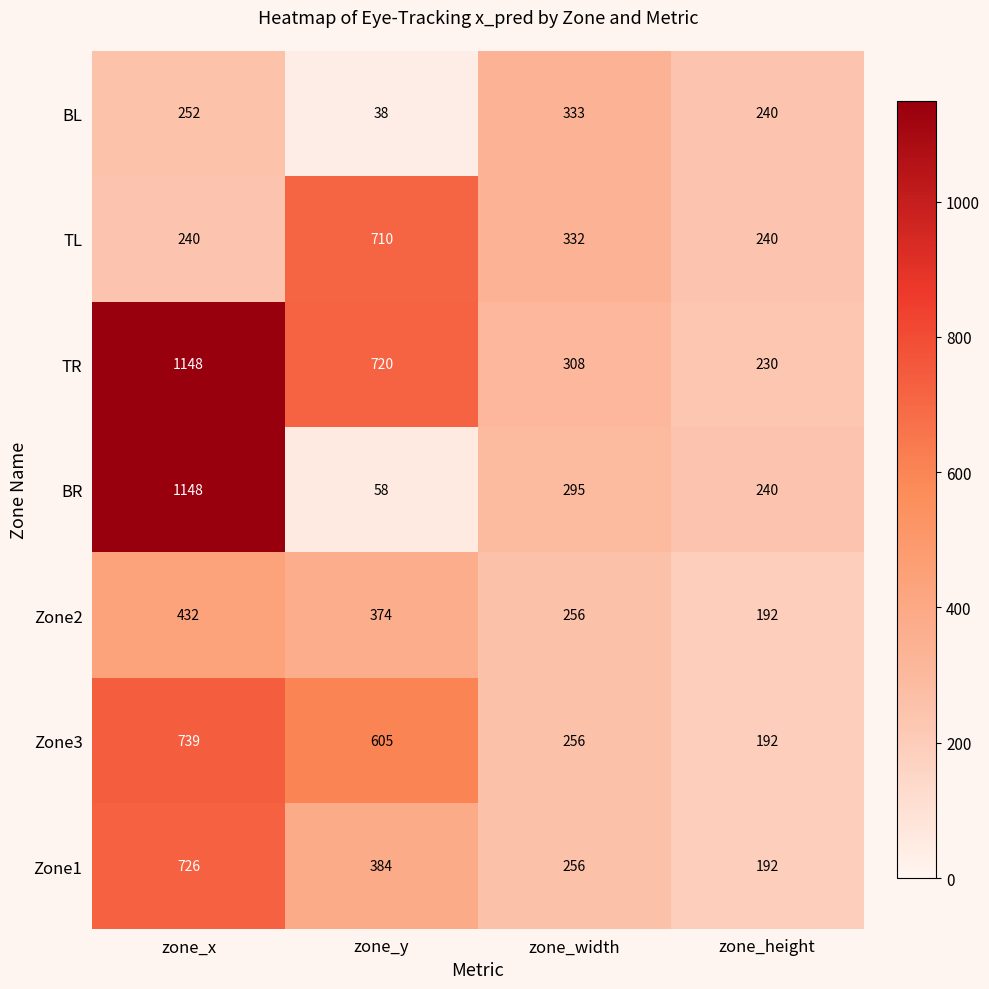

What is the difference between the maximum and minimum values in the TL series?

470